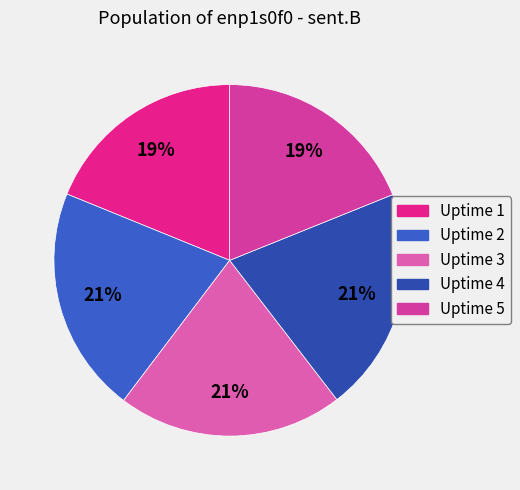

Is the sum of Uptime 4 and Uptime 3 greater than half?

No